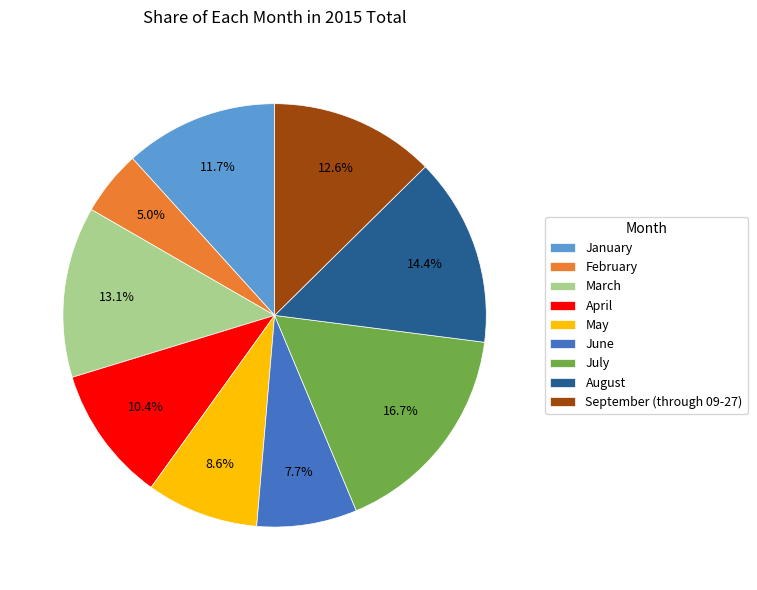

To the nearest percent, what is the combined percentage of July and May?

25%